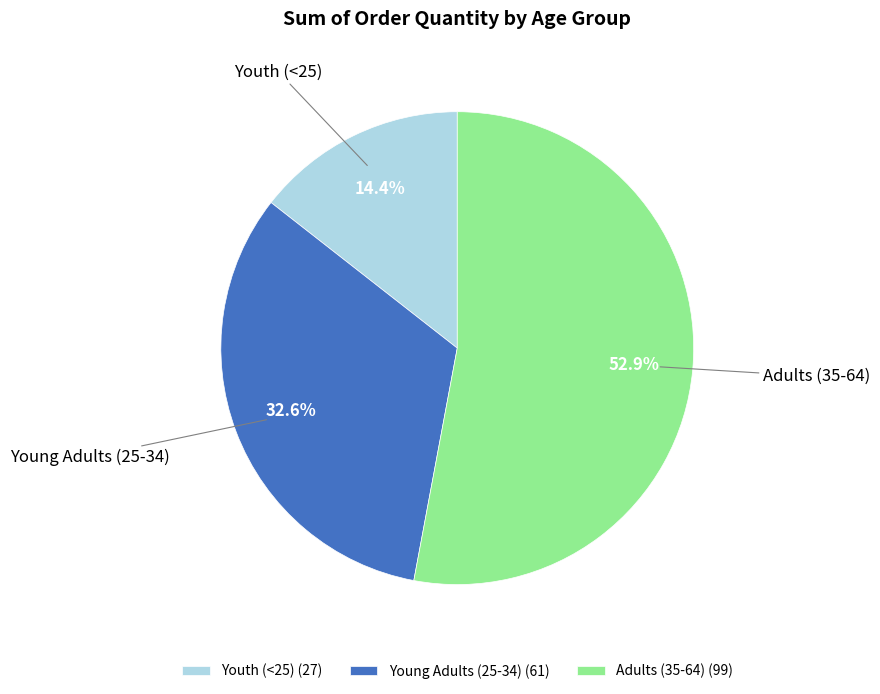

To the nearest percent, what portion does Youth (<25) represent?

14%